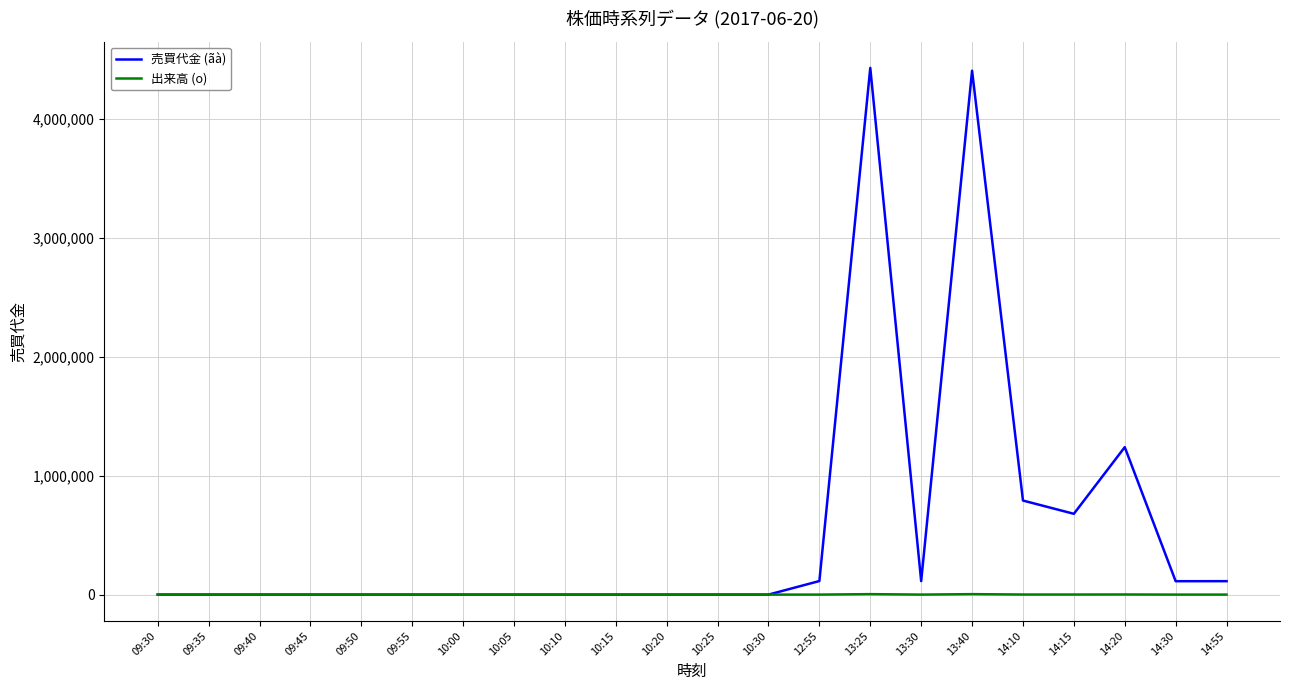

Which series has the largest total across all categories?

売買代金 (ãà)